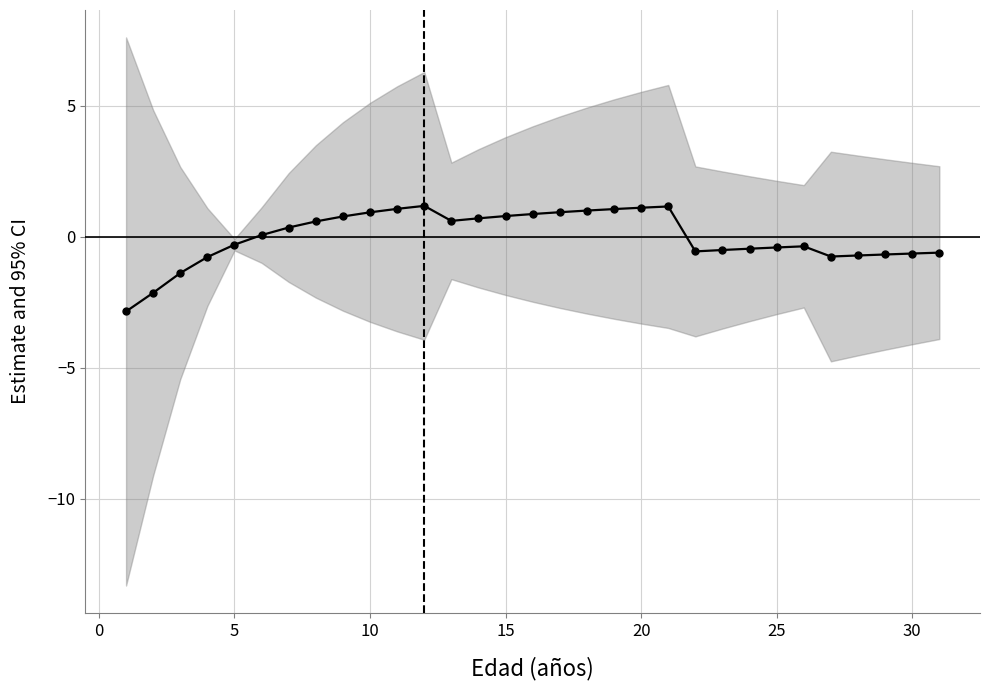

What is the difference between the maximum and minimum values?

4.0